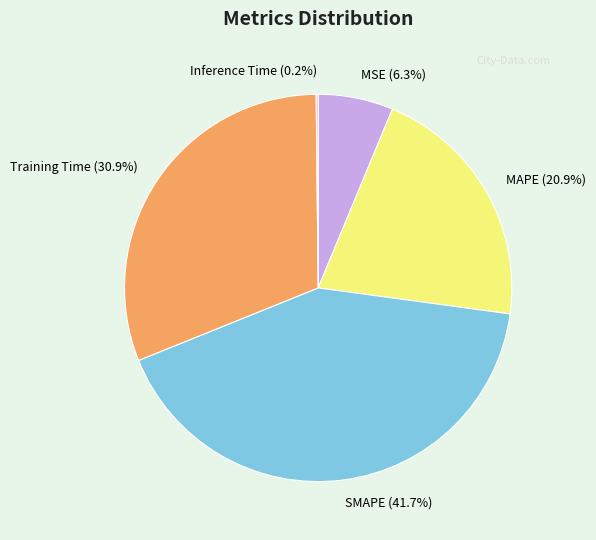

To the nearest percent, what percentage of the pie is MSE?

6%